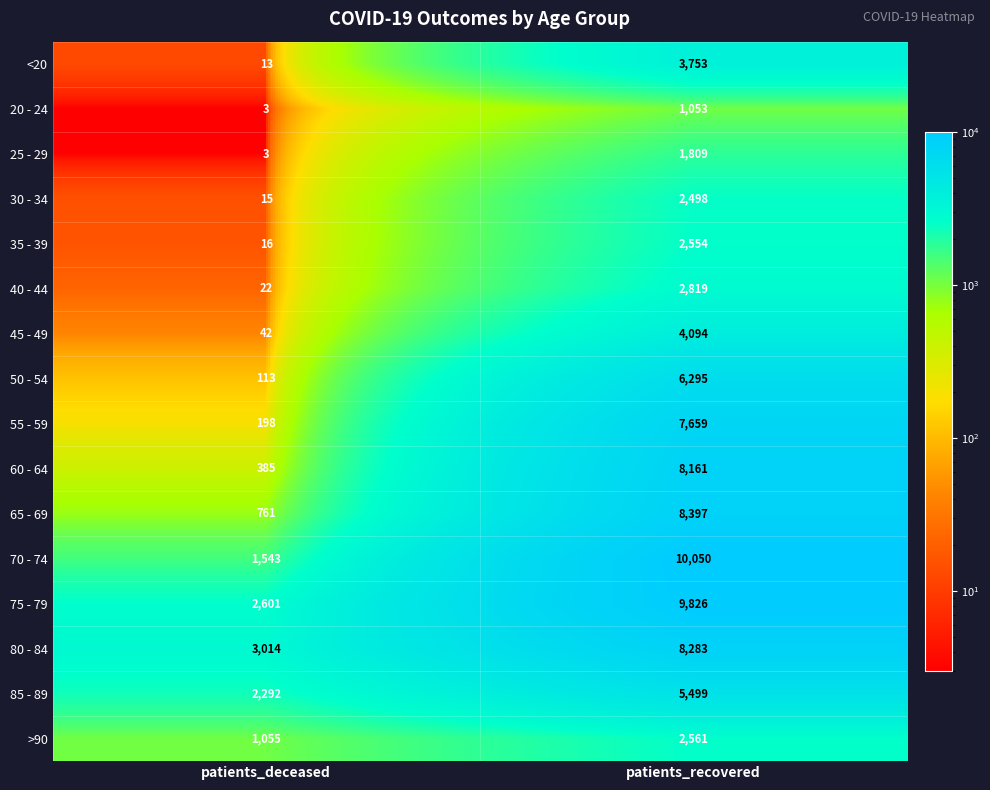

At which category does the chart reach its peak across all series?

patients_recovered